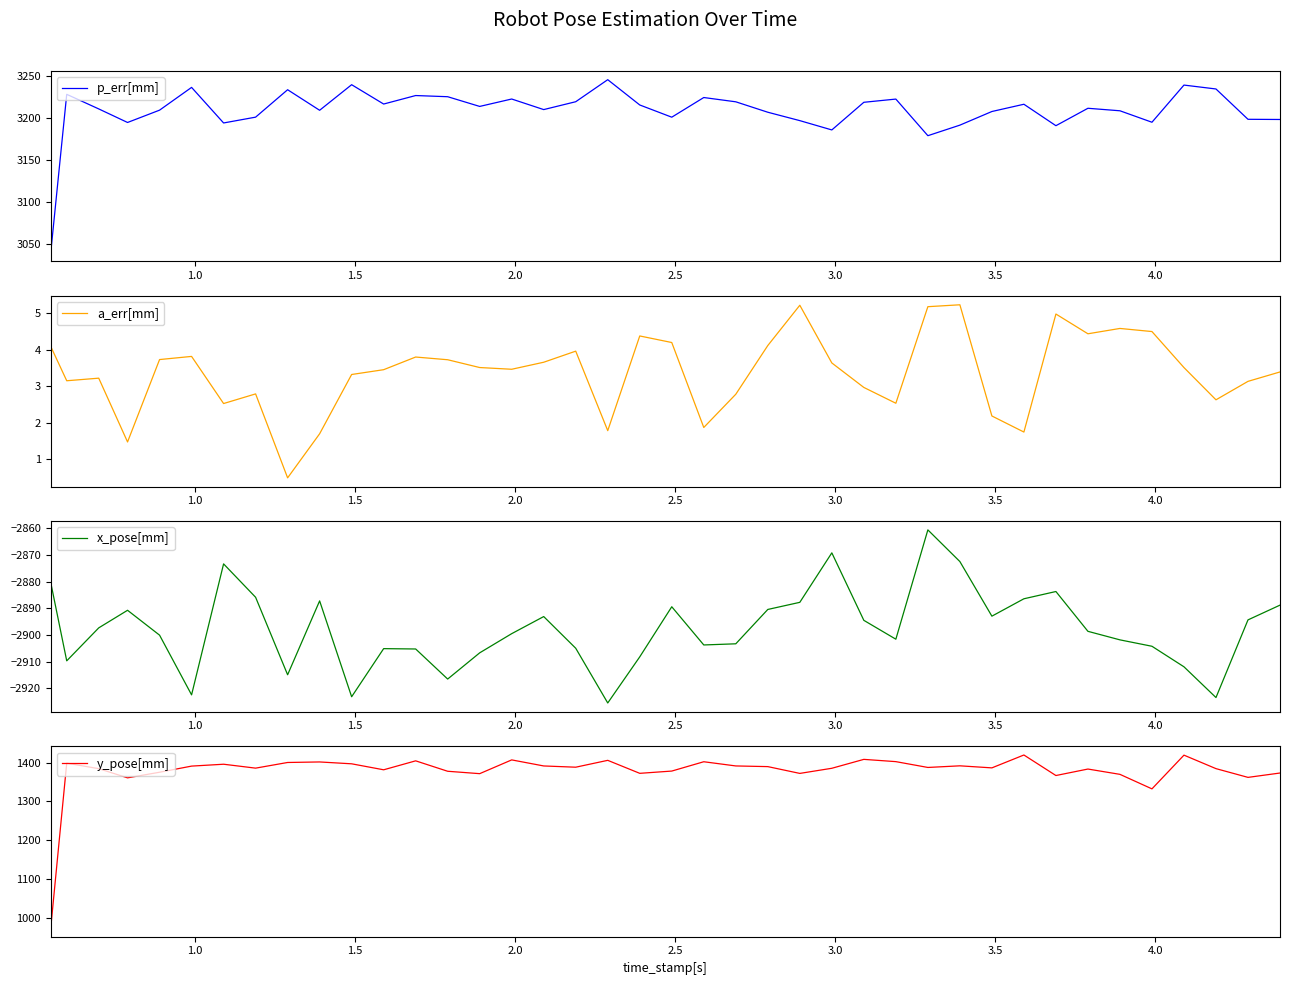

What is the average value of the y_pose[mm] series?

1376.7